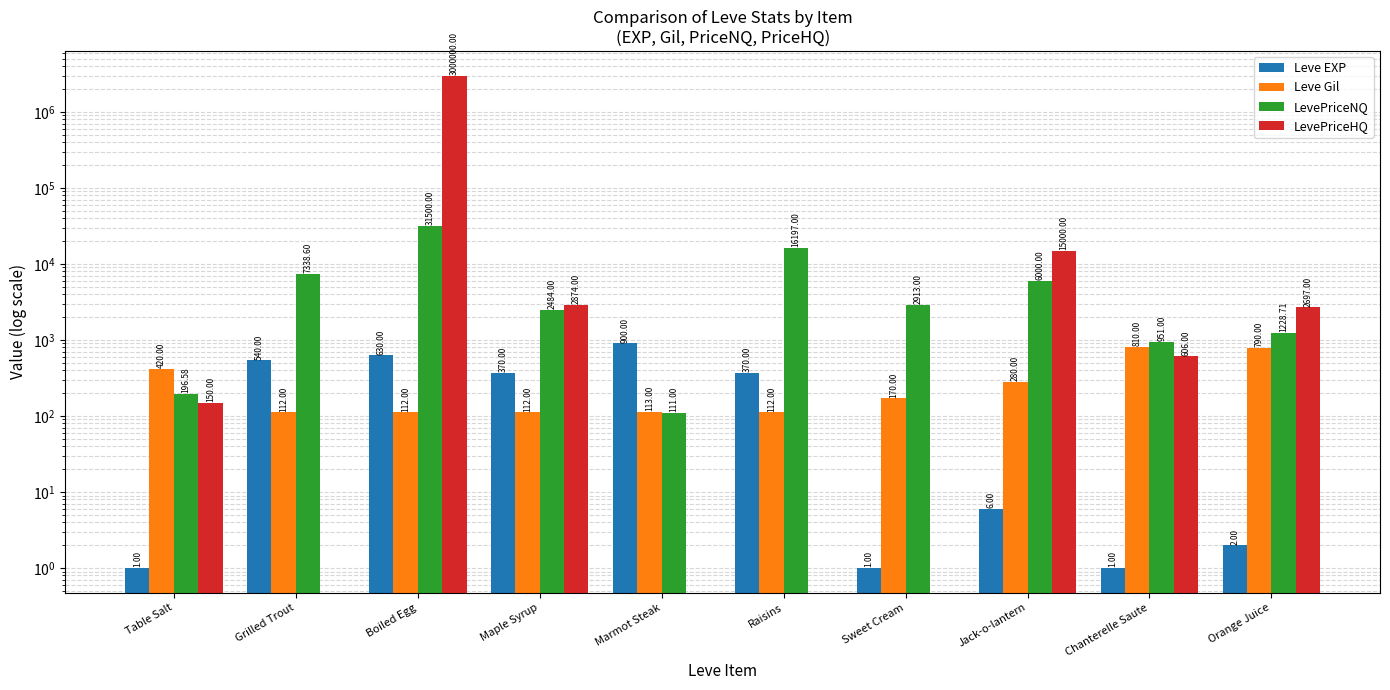

What are all the series names shown in the legend?

Leve EXP, Leve Gil, LevePriceNQ, LevePriceHQ